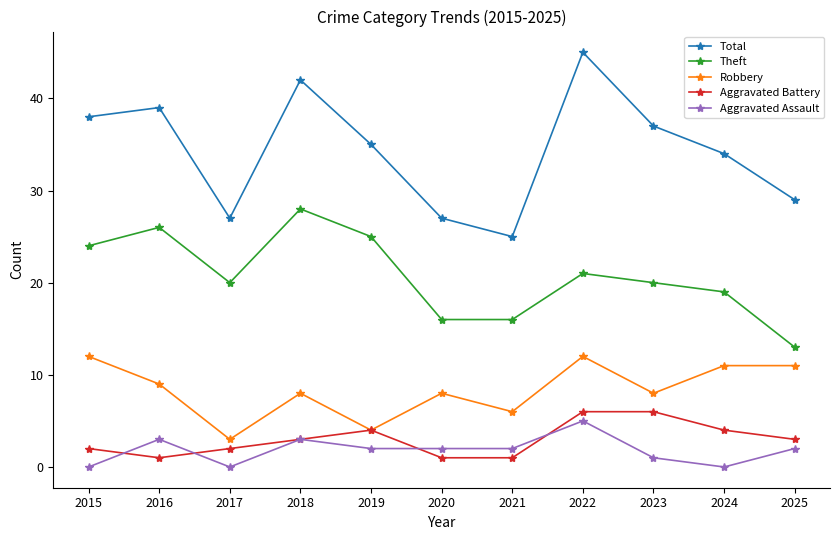

Which series has the largest total across all categories?

Total